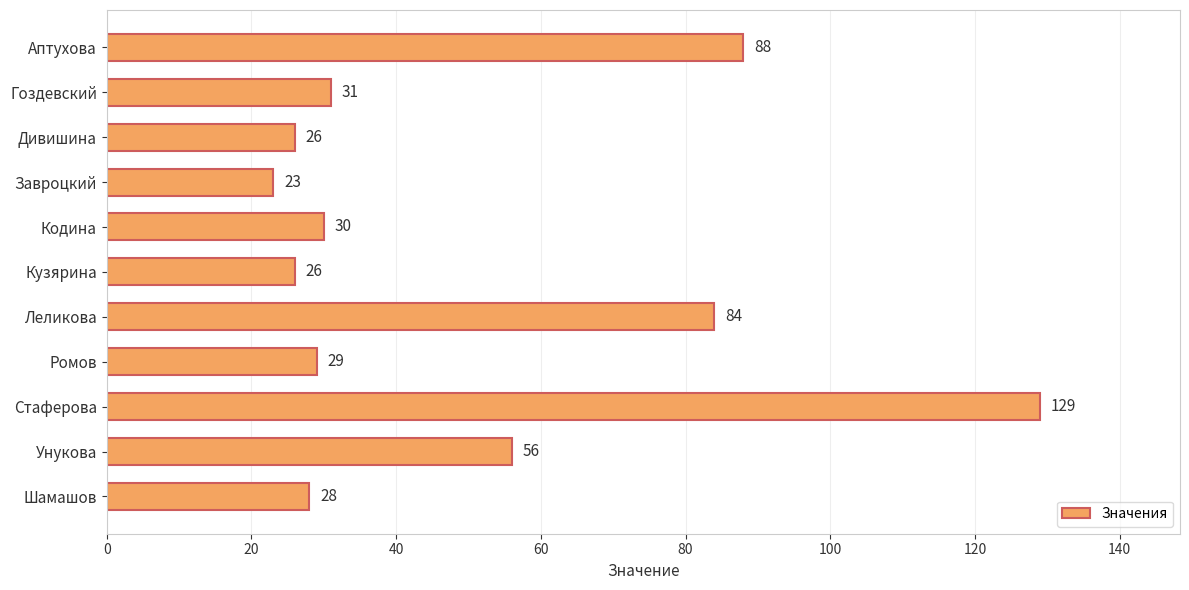

The chart shows a value of 7 at Гоздевский. True or false?

False